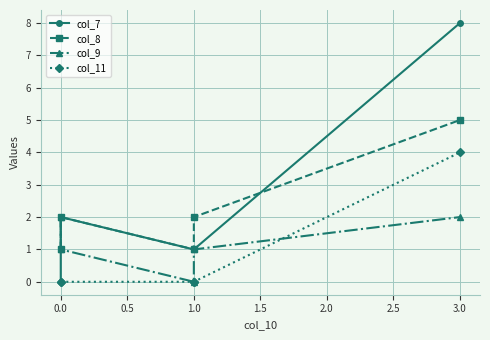

The value of col_11 at 0.0 is 0. True or false?

True